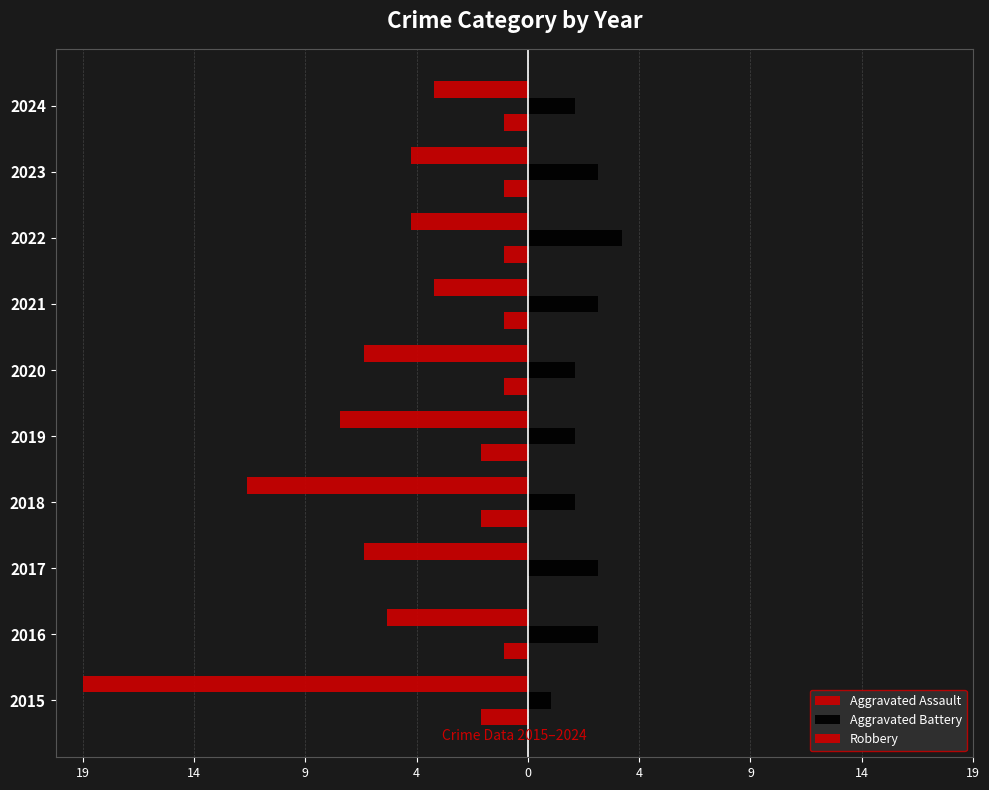

What is the average value of the Aggravated Assault series?

-1